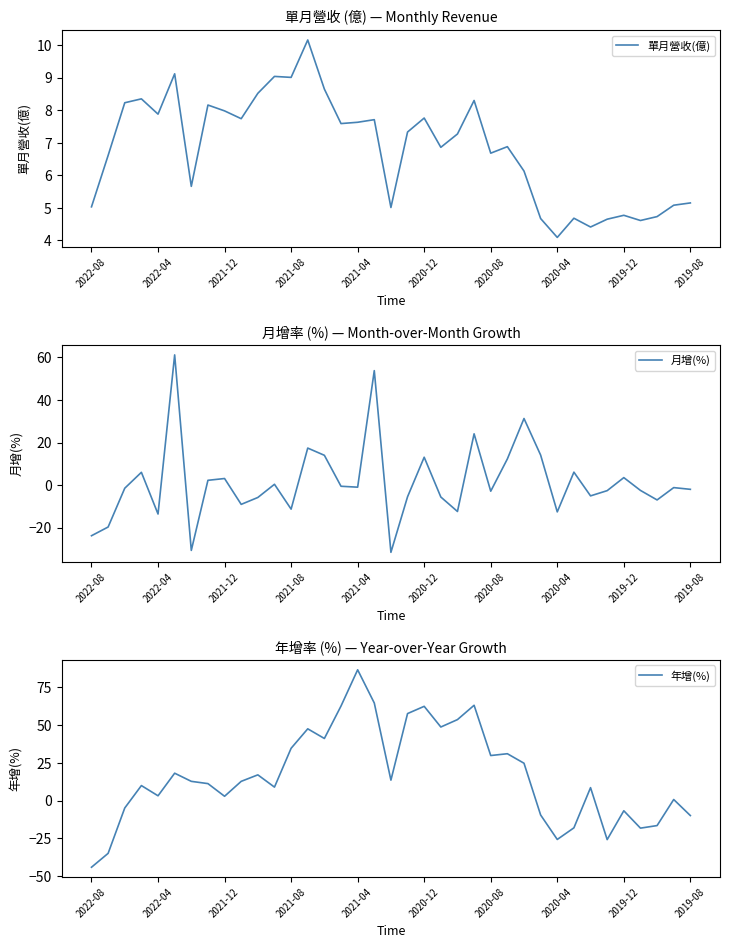

What is the total value across all series at 13?

75.2